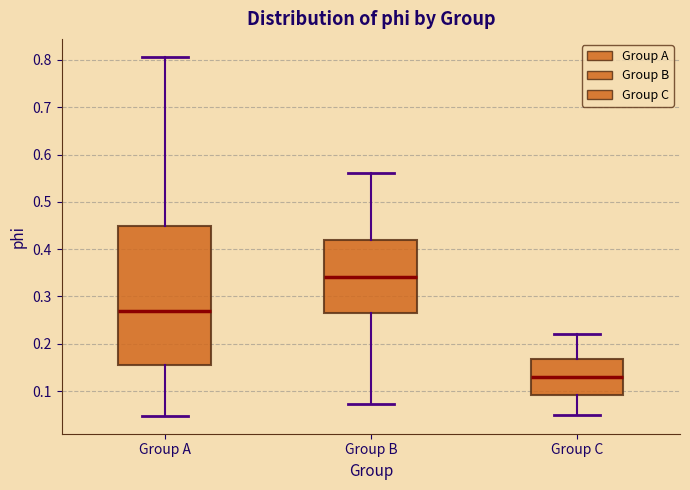

Reading left to right, transcribe this box plot: for each box, give where its median line is, the range the box spans, and where its two whiskers end, as read against the y-axis. The values are not printed on the chart, so give them approximately, as read against the axis.

Group A: median 0.27, box 0.16 to 0.45, whiskers 0.05 to 0.81
Group B: median 0.34, box 0.27 to 0.42, whiskers 0.07 to 0.56
Group C: median 0.13, box 0.09 to 0.17, whiskers 0.05 to 0.22